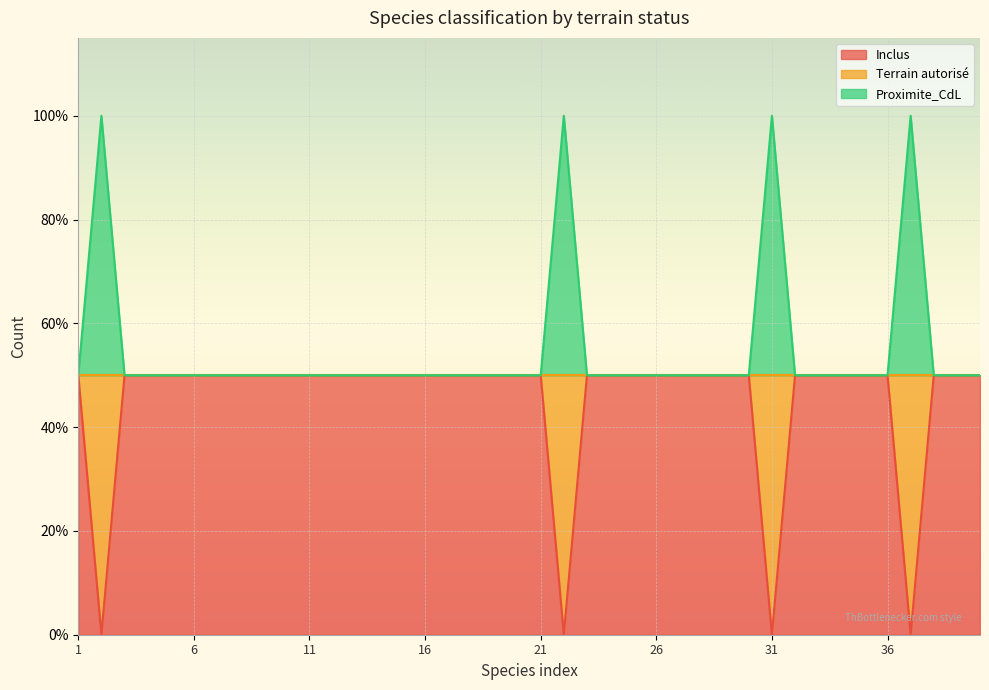

True or false: Inclus has more than 0 points higher than both neighbors.

False